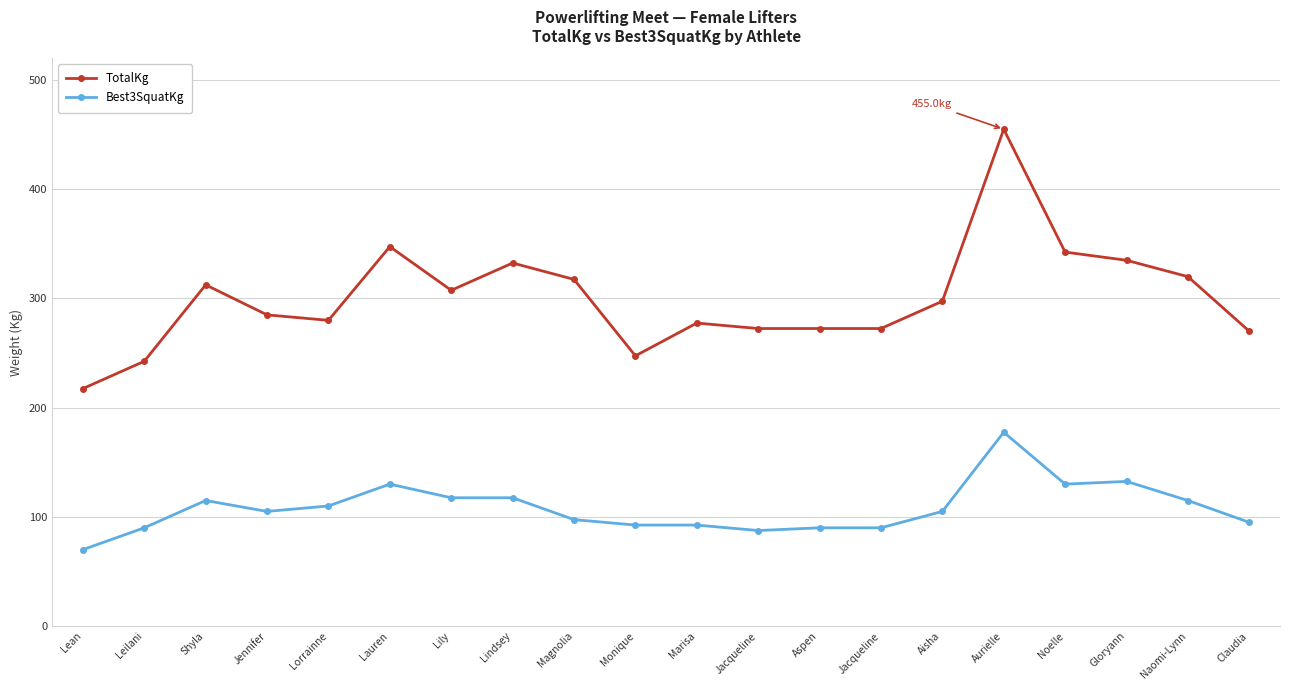

At which label does Best3SquatKg first exceed 105?

Shyla